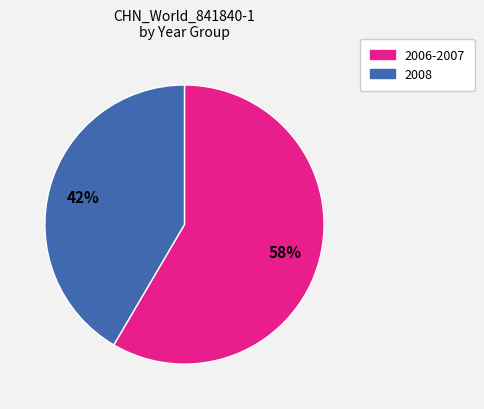

Is there a majority slice in this chart?

Yes